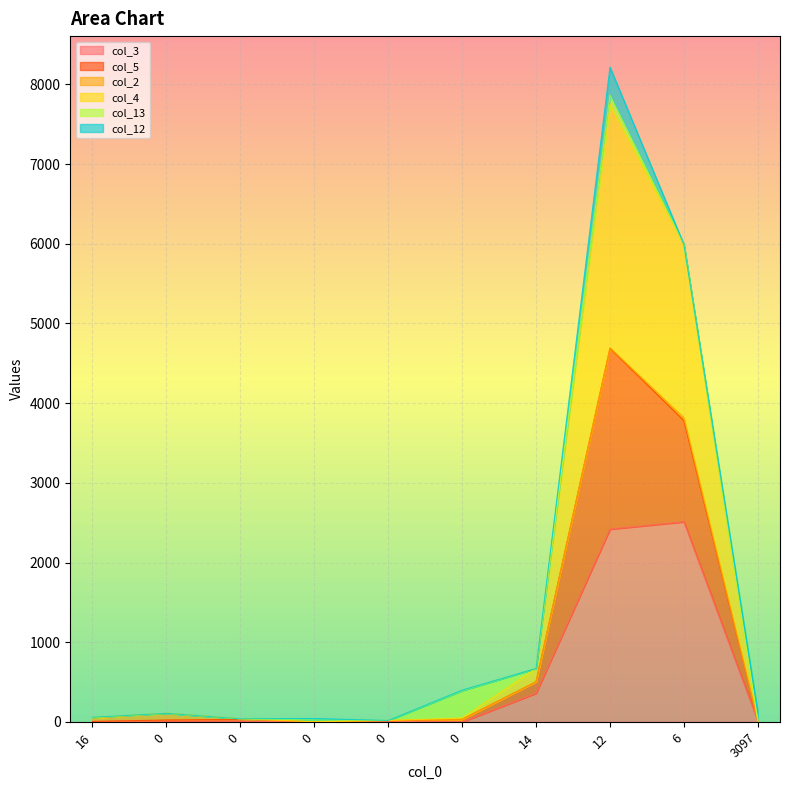

True or false: col_5 has more than 0 points higher than both neighbors.

True